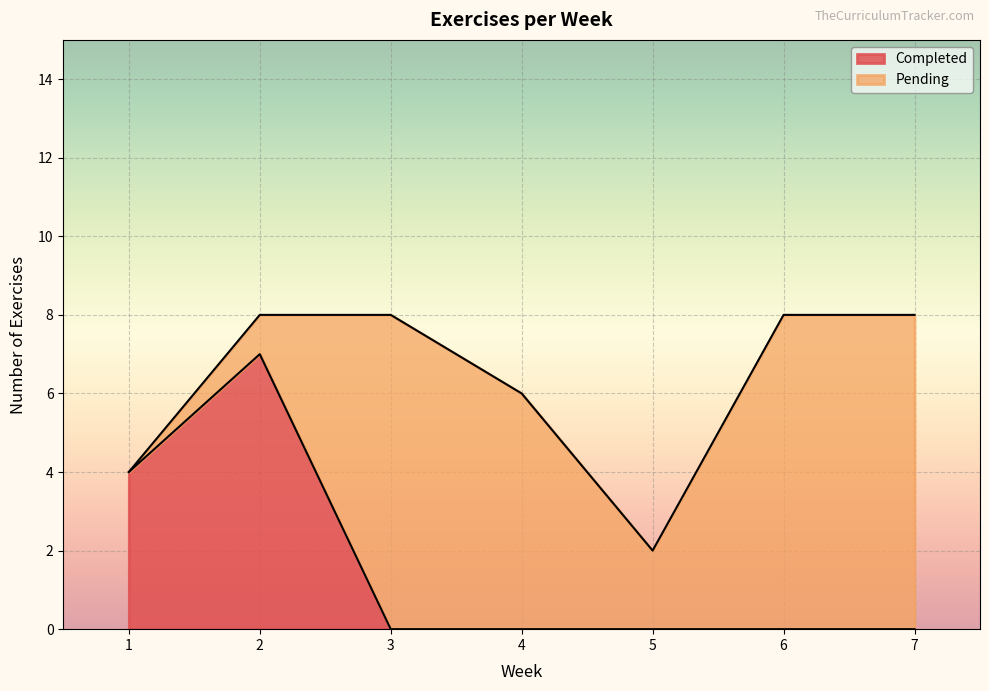

How many interior local valleys does the Pending series have?

1